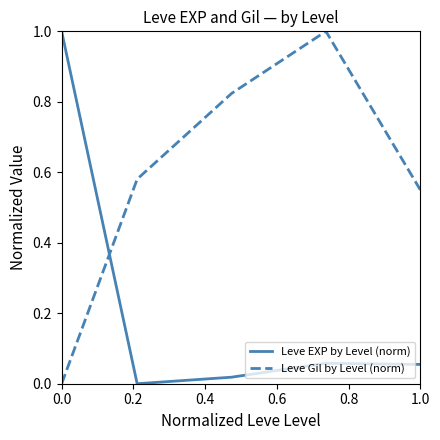

Which series ends up on top after the final intersection of Leve EXP by Level (norm) and Leve Gil by Level (norm)?

Leve Gil by Level (norm)